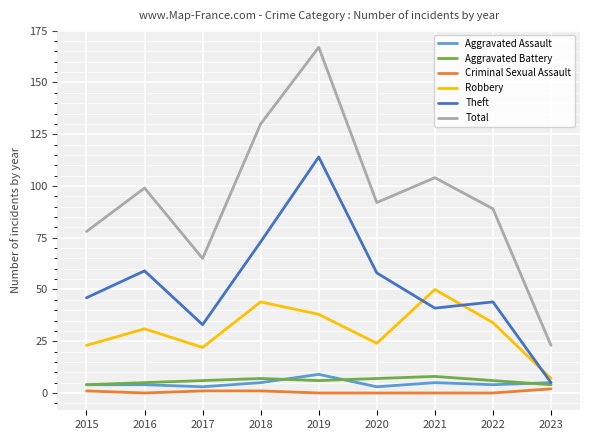

The value of Total at 2022 is 126. True or false?

False